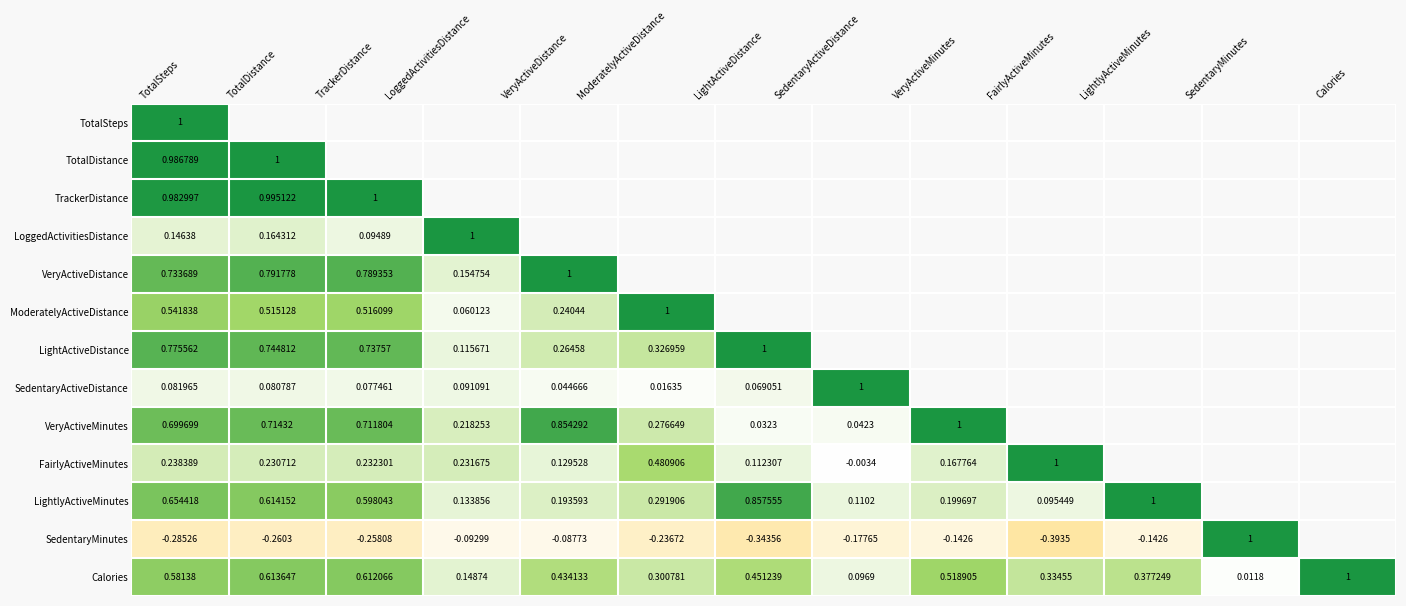

At TotalSteps, list the series in order from largest to smallest.

TotalSteps, TotalDistance, TrackerDistance, LightActiveDistance, VeryActiveDistance, VeryActiveMinutes, LightlyActiveMinutes, Calories, ModeratelyActiveDistance, FairlyActiveMinutes, LoggedActivitiesDistance, SedentaryActiveDistance, SedentaryMinutes